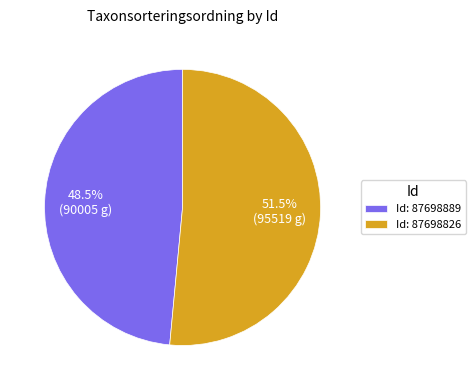

Which slice is the largest?

Id: 87698826